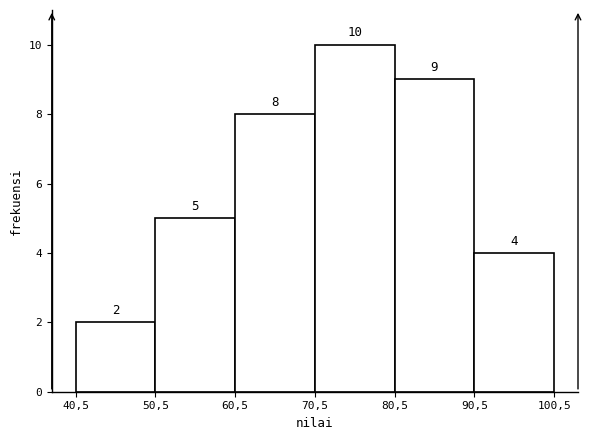

Reading left to right, extract all data points from this chart.

40,5=2	50,5=5	60,5=8	70,5=10	80,5=9	90,5=4